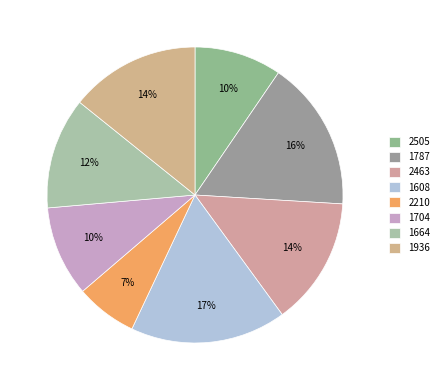

To the nearest percent, what portion does 2463 represent?

14%